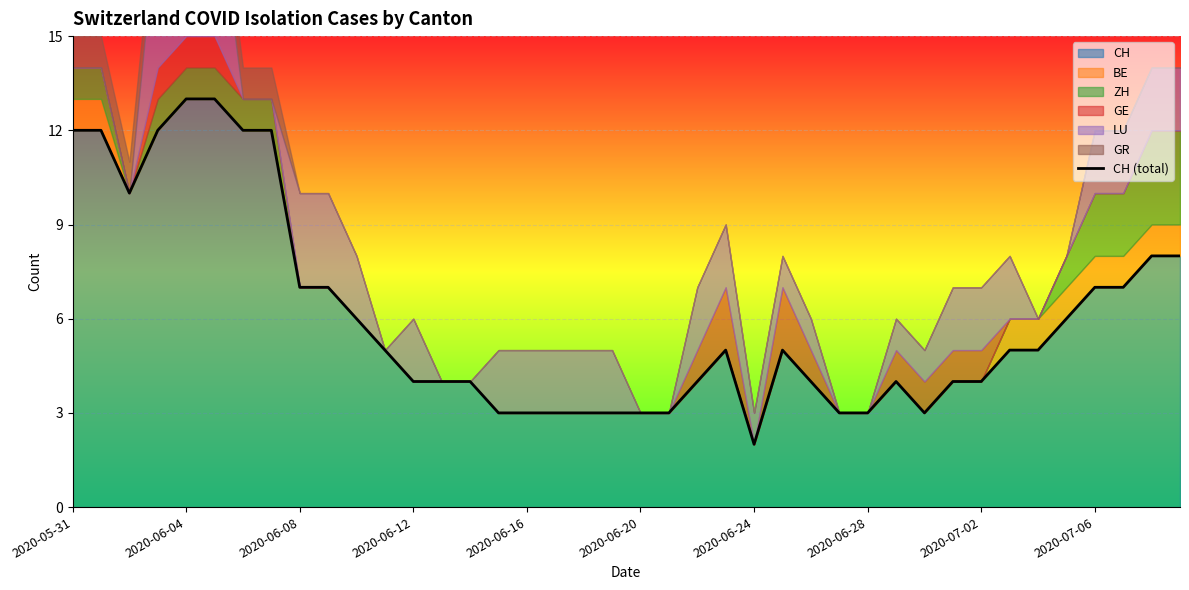

True or false: CH has a value of 3 at 2020-06-16.

True